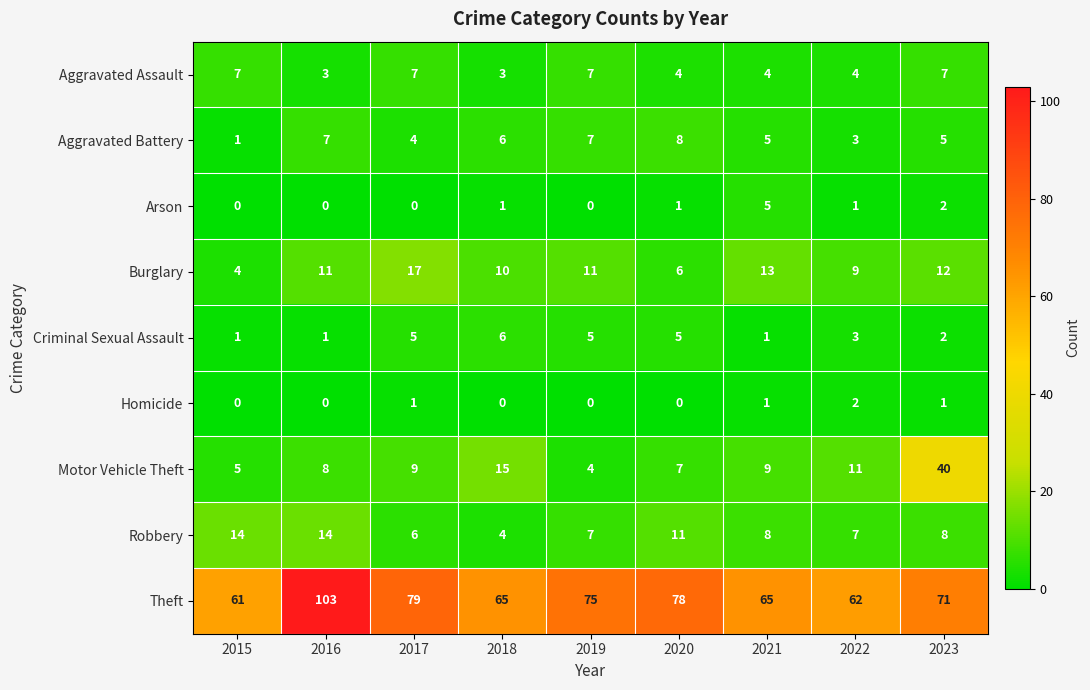

Count the number of categories in the chart.

9